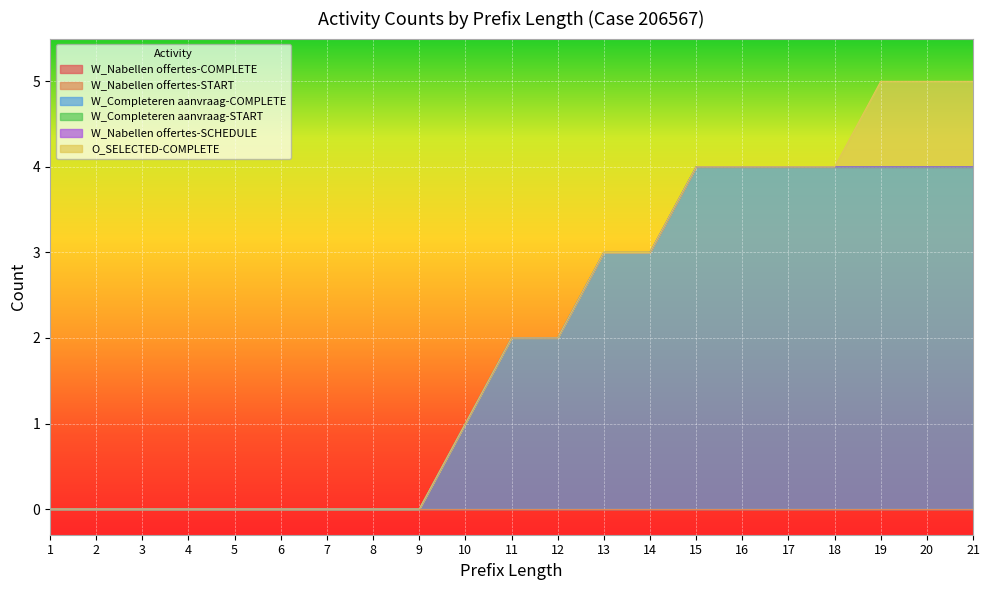

Count the number of data series in this chart.

6